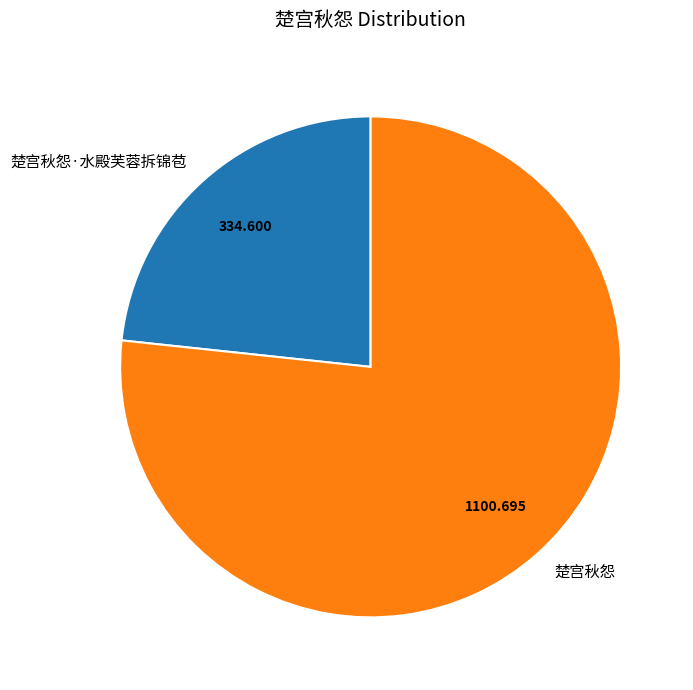

Does 楚宫秋怨 account for over 50% of the chart?

Yes